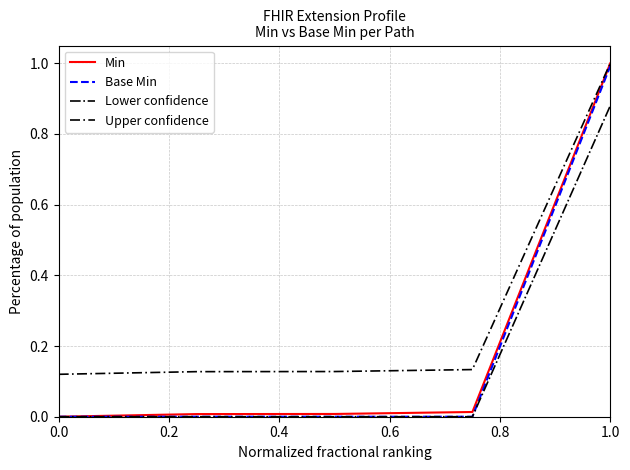

What are all the series names shown in the legend?

Min, Base Min, Lower confidence, Upper confidence